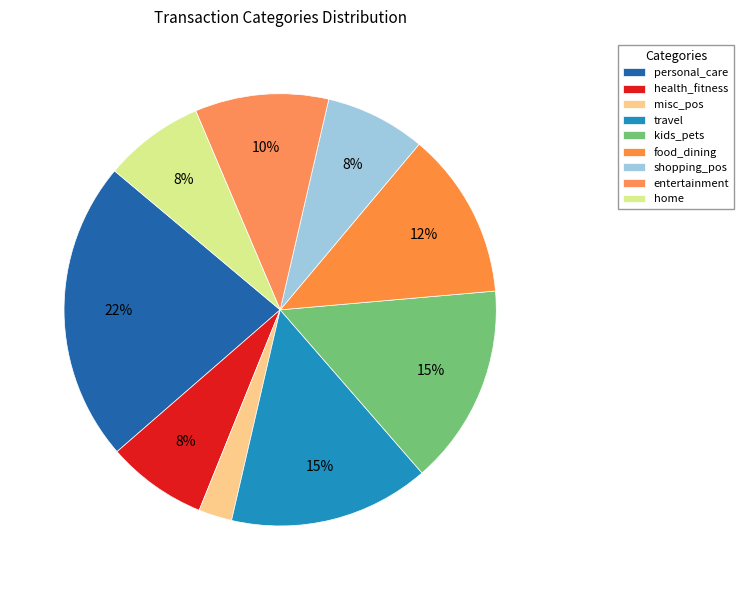

Count the number of slices in the pie.

9